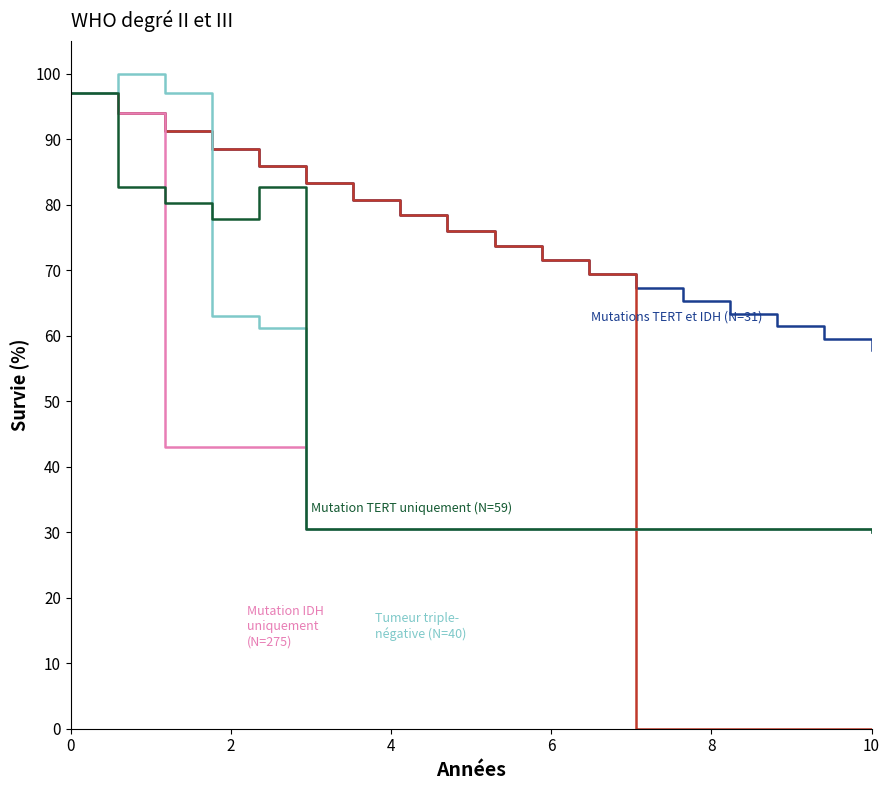

What is the maximum value shown in the chart?

100.0